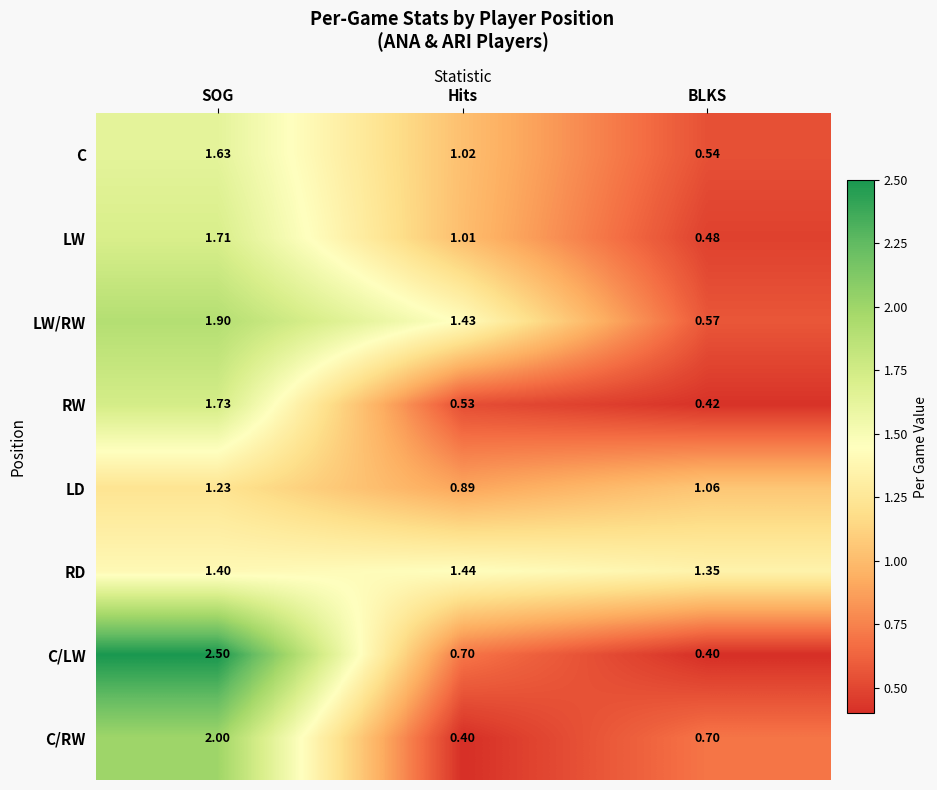

Which series has the largest range (max minus min)?

C/LW